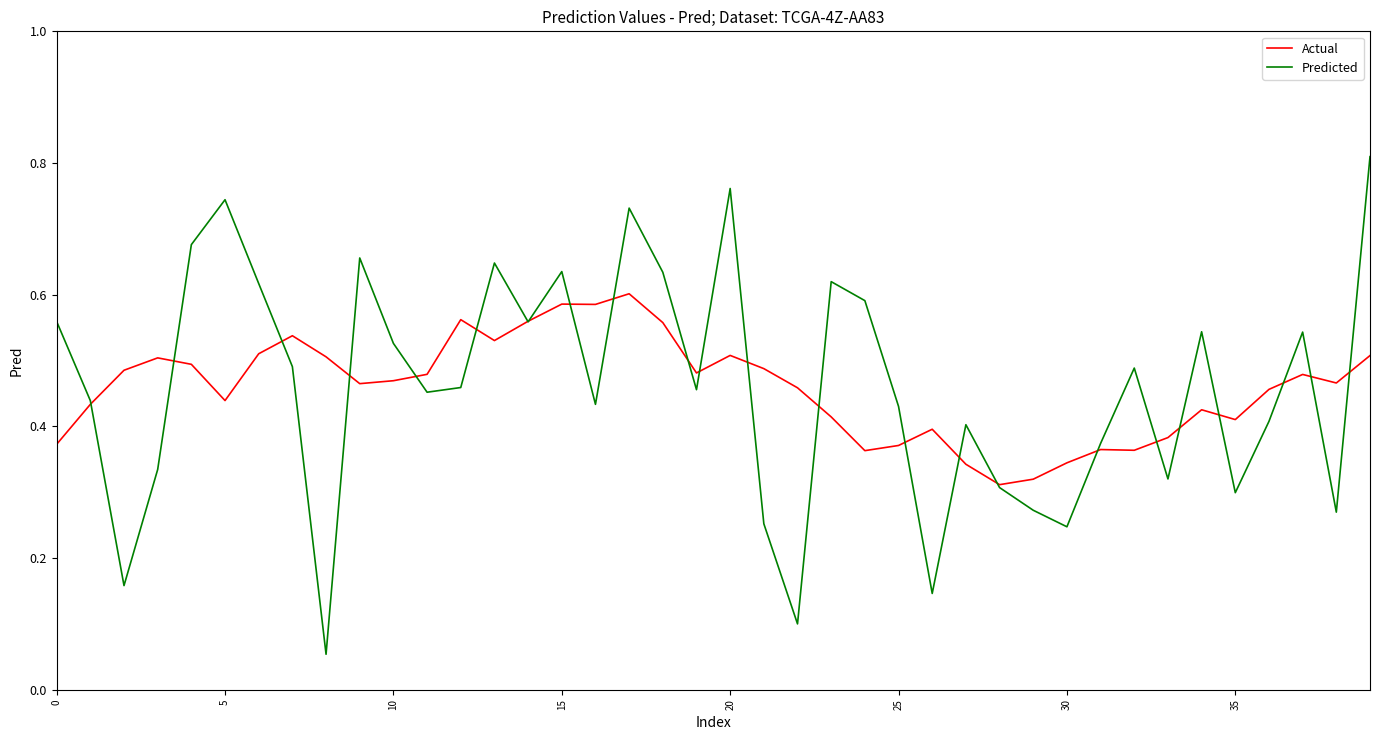

True or false: Predicted has more than 1 interior local peaks.

True